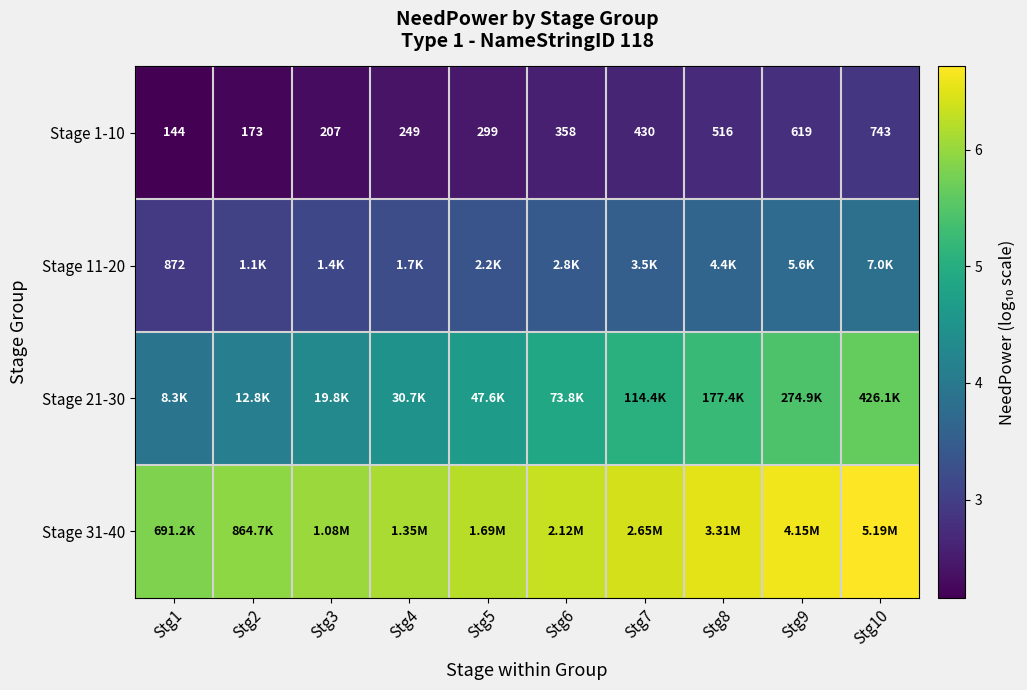

What is the total value across all series at Stg4?

16.3